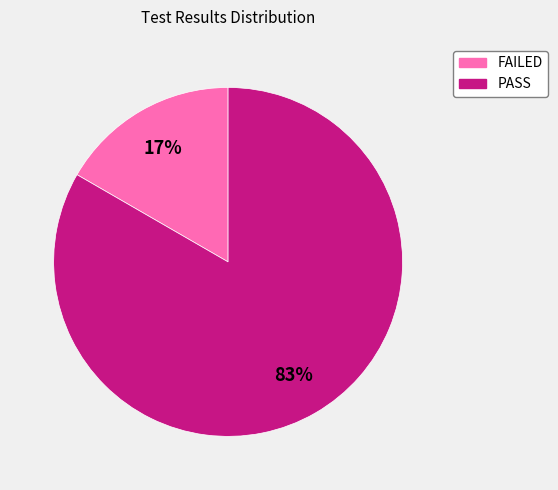

True or false: PASS accounts for 78% of the total.

False